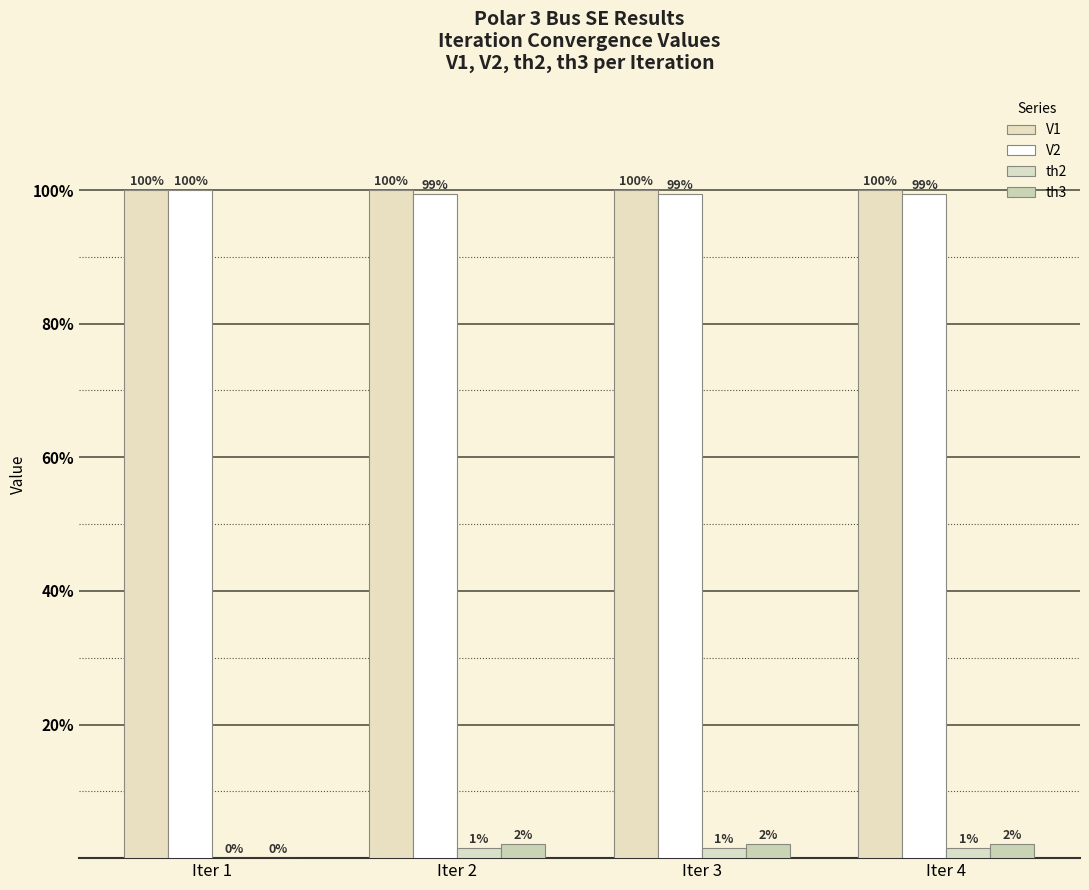

What is the difference between the th3 values at Iter 4 and Iter 1?

2.1